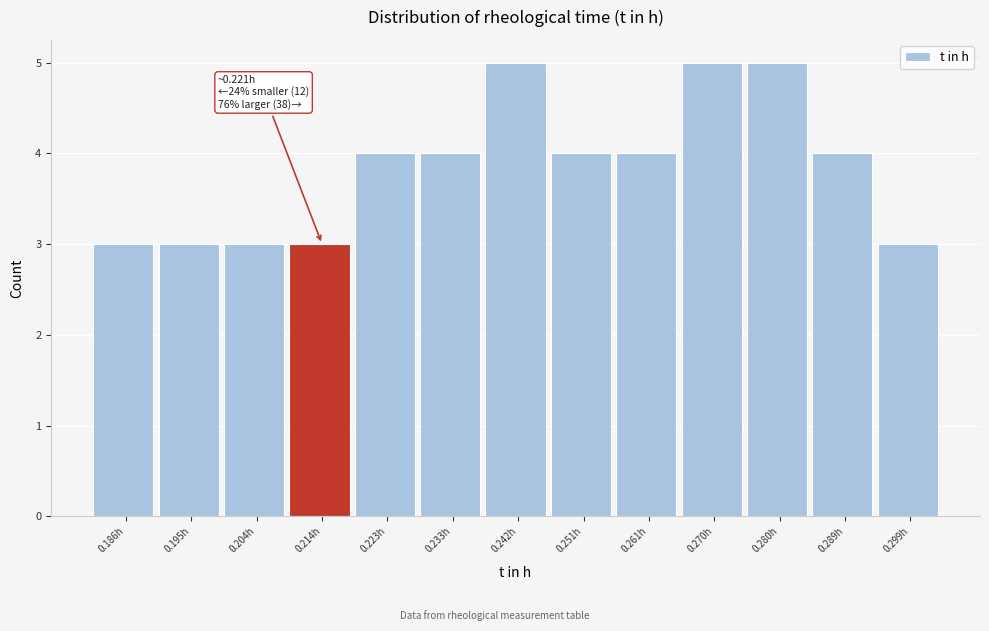

Reading right to left, transcribe all the data shown in this chart.

3	4	5	5	4	4	5	4	4	3	3	3	3